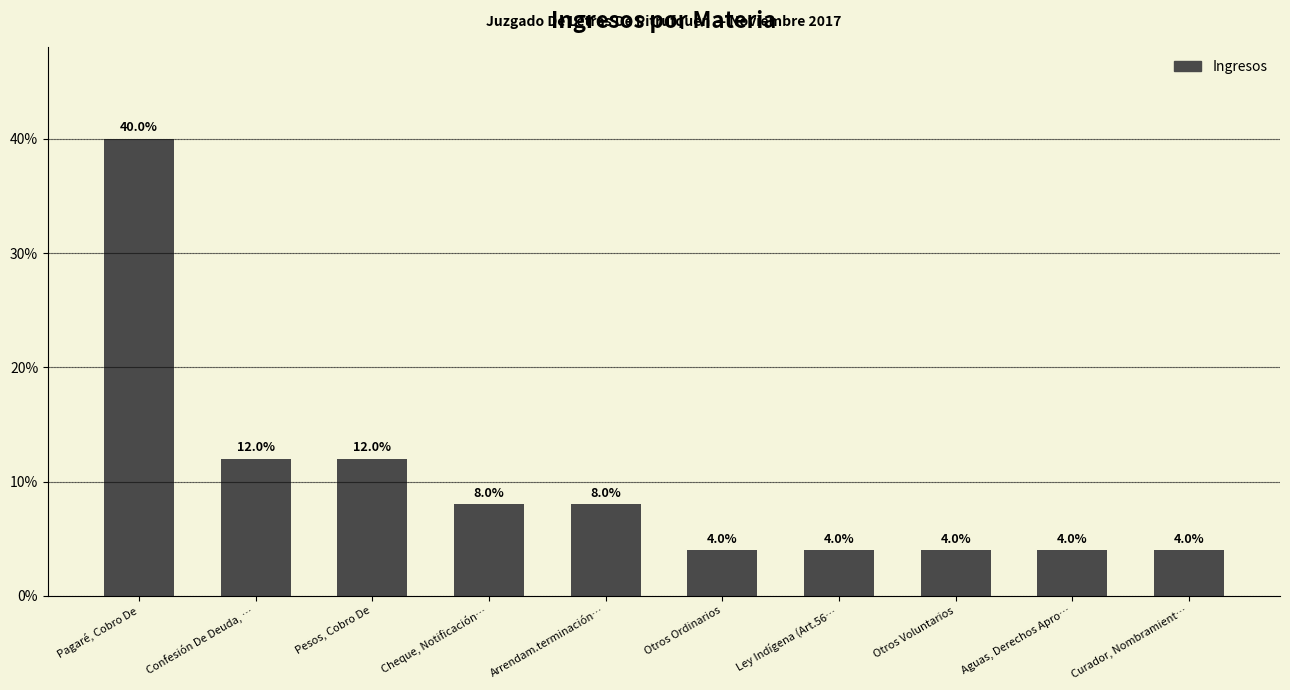

Reading left to right, transcribe all the data shown in this chart.

Pagaré, Cobro De=40	Confesión De Deuda, …=12	Pesos, Cobro De=12	Cheque, Notificación…=8	Arrendam.terminación…=8	Otros Ordinarios=4	Ley Indígena (Art.56…=4	Otros Voluntarios=4	Aguas, Derechos Apro…=4	Curador, Nombramient…=4